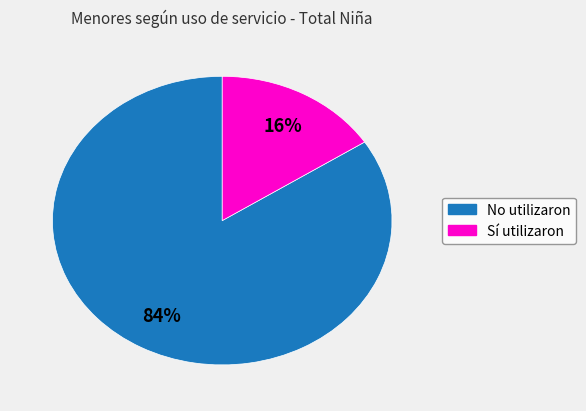

Does any single category account for the majority?

Yes